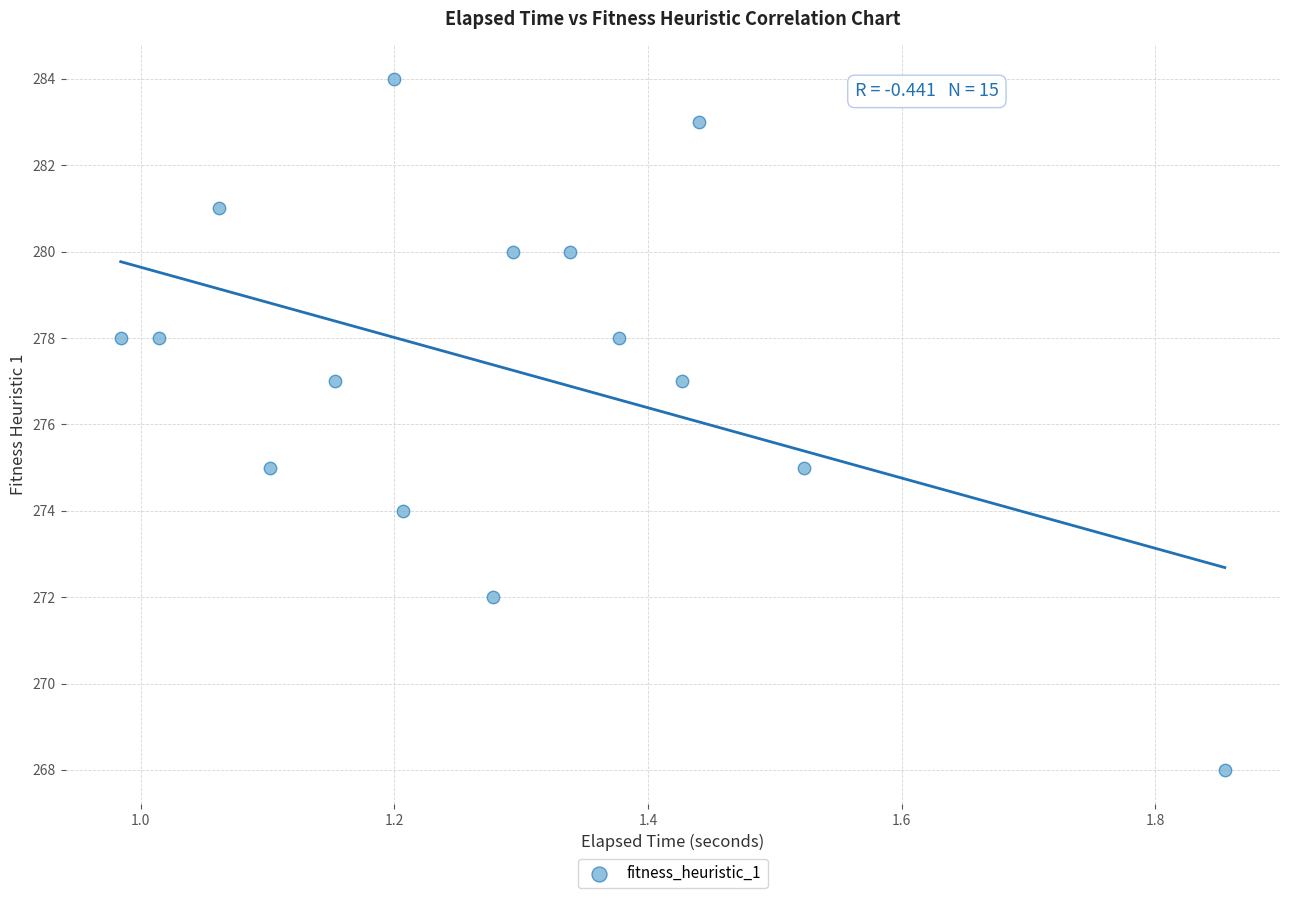

What is the range of Y values (max minus min)?

16